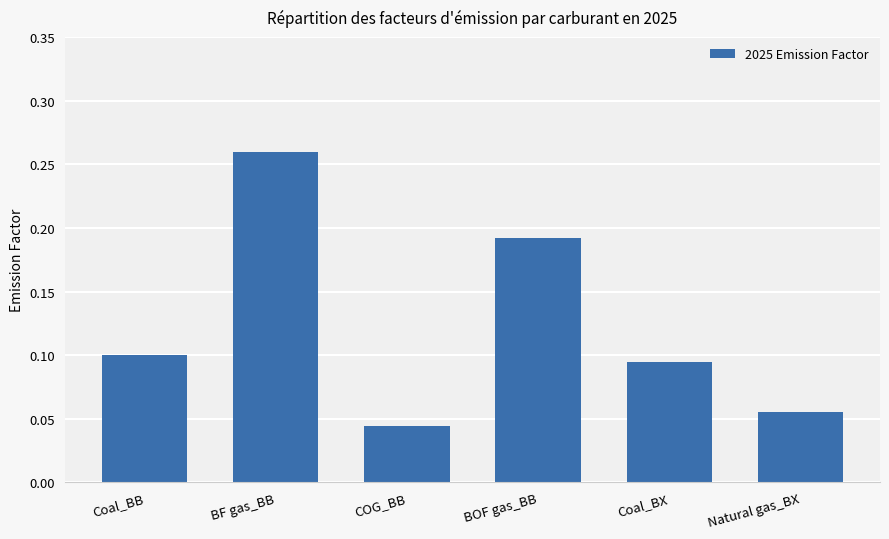

What position from the right is BOF gas_BB?

3